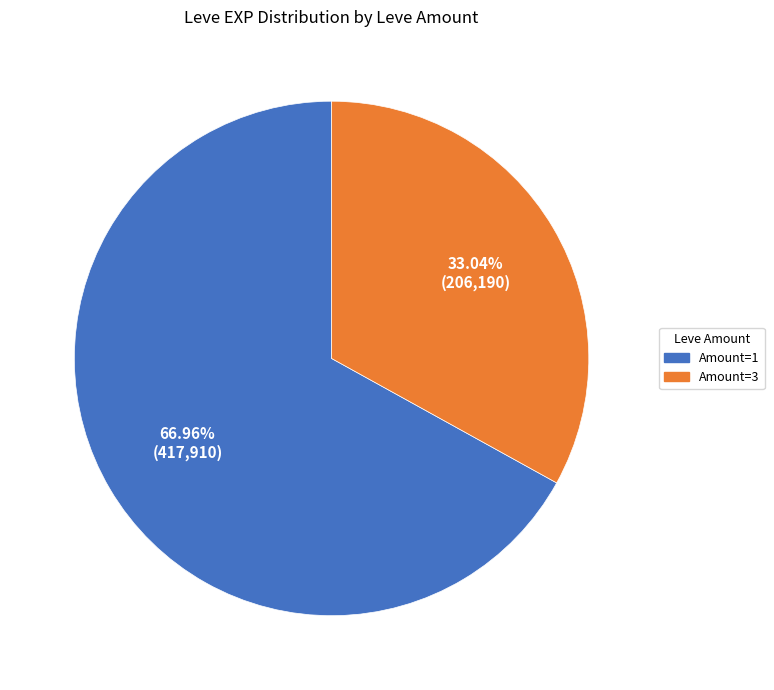

To the nearest percent, what is the difference between the largest and smallest slice percentages?

34%